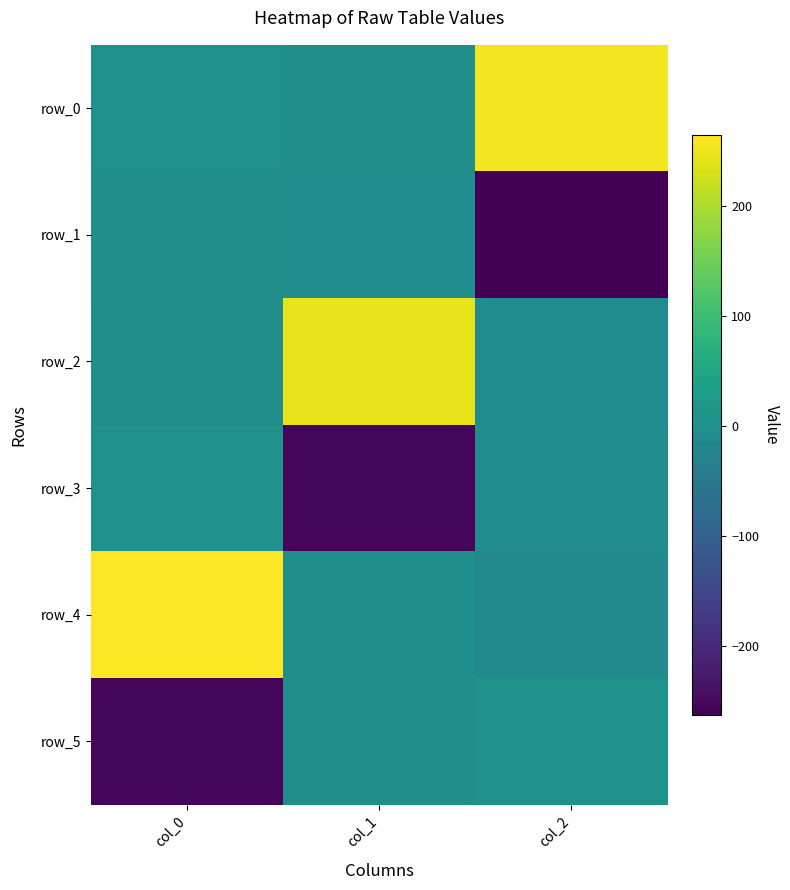

Rank the series by their maximum value, from lowest to highest.

row_1, row_3, row_5, row_2, row_0, row_4